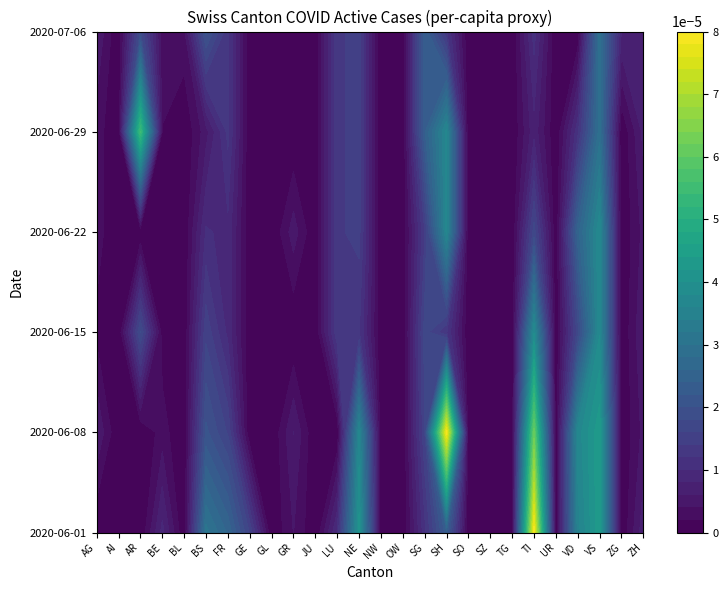

Which category has the highest value in the AI series?

SH